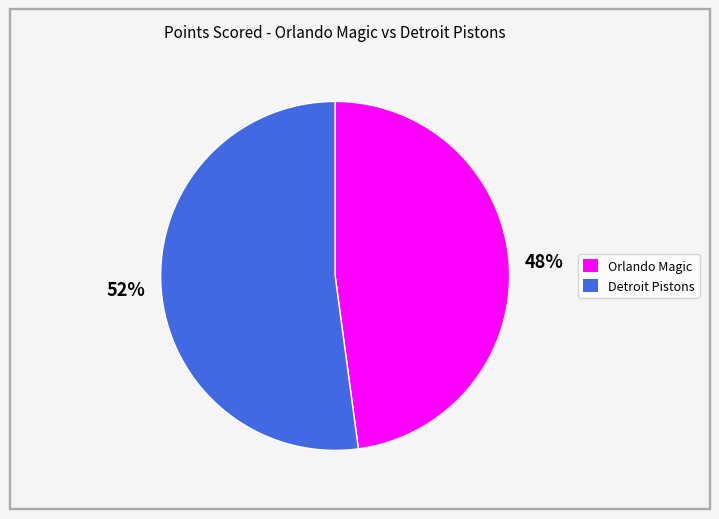

Rank the categories by value from highest to lowest.

Detroit Pistons, Orlando Magic